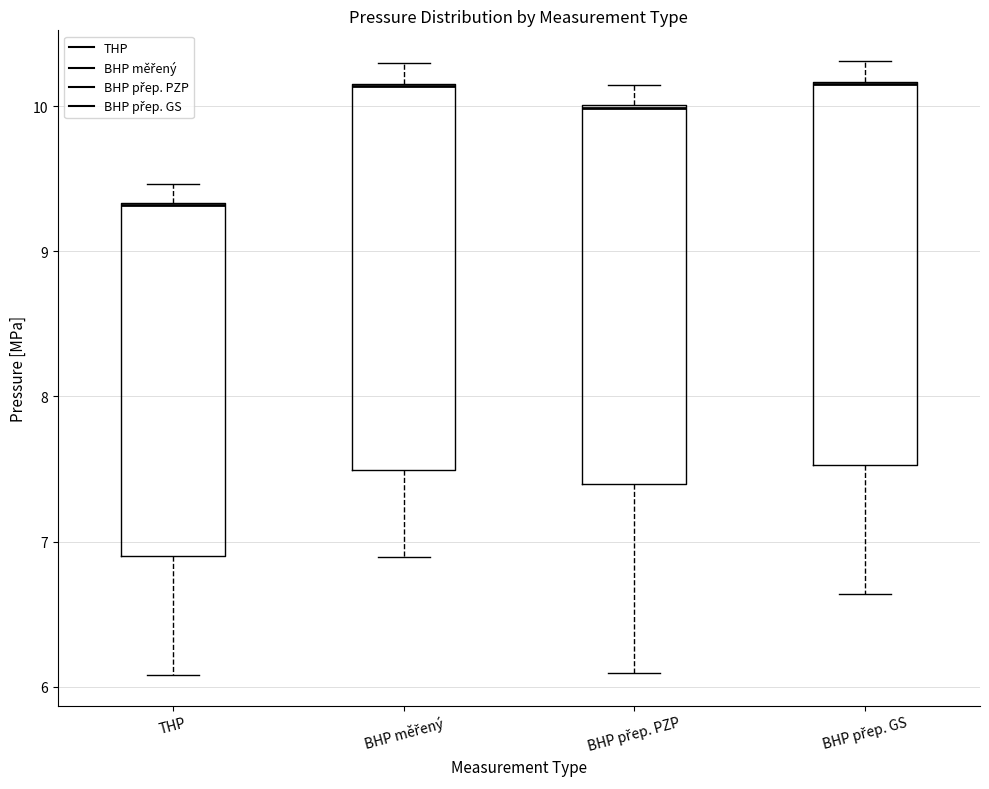

Where is the upper edge of the box for BHP měřený on the y-axis? The values are not printed on the chart, so give them approximately, as read against the axis.

10.2